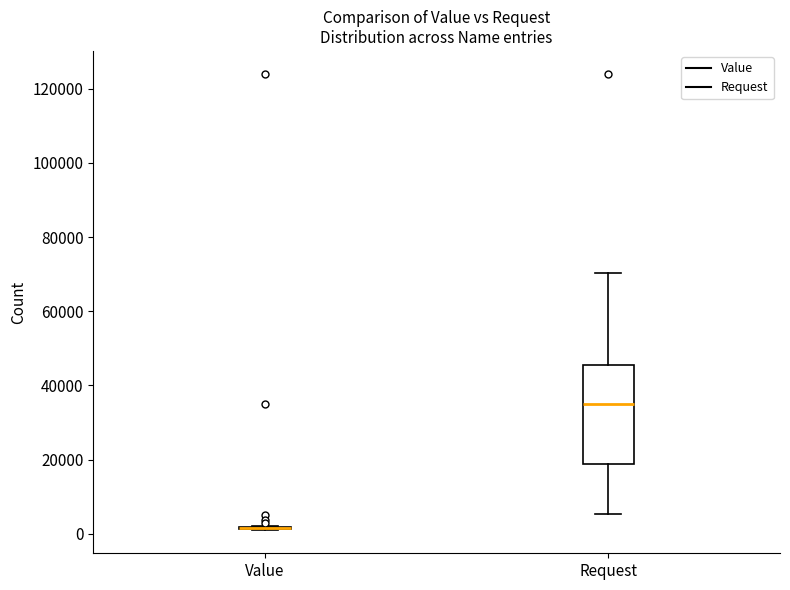

Reading left to right, transcribe this box plot: for each box, give where its median line is, the range the box spans, and where its two whiskers end, as read against the y-axis. The values are not printed on the chart, so give them approximately, as read against the axis.

Value: box collapsed to a line at 2000, whiskers 0 to 2000
Request: median 36000, box 18000 to 46000, whiskers 6000 to 70000